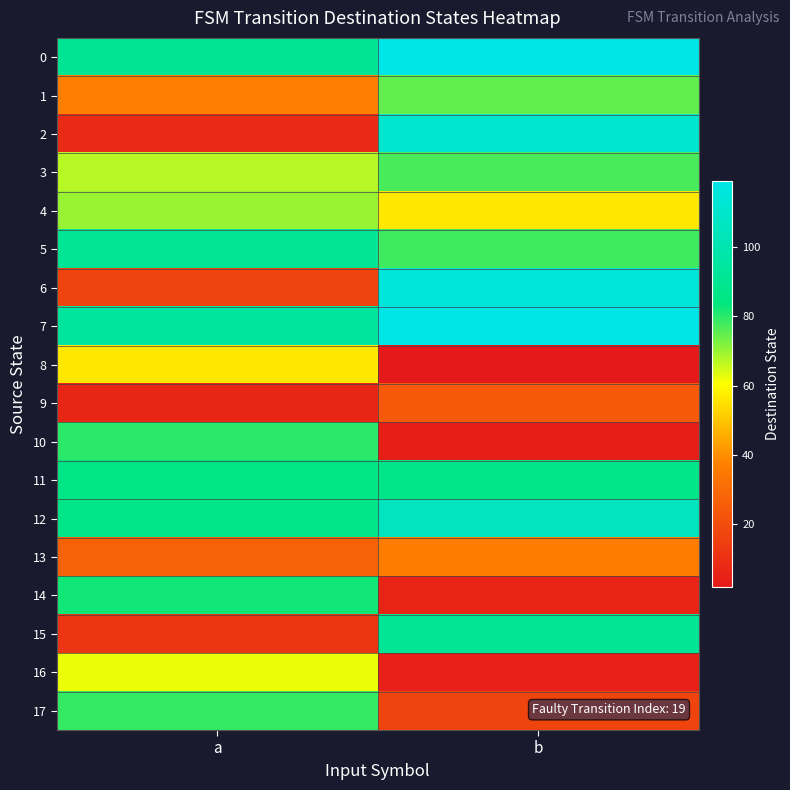

At b, list the series in order from smallest to largest.

8, 10, 16, 14, 17, 9, 13, 4, 1, 3, 5, 11, 15, 12, 2, 6, 0, 7